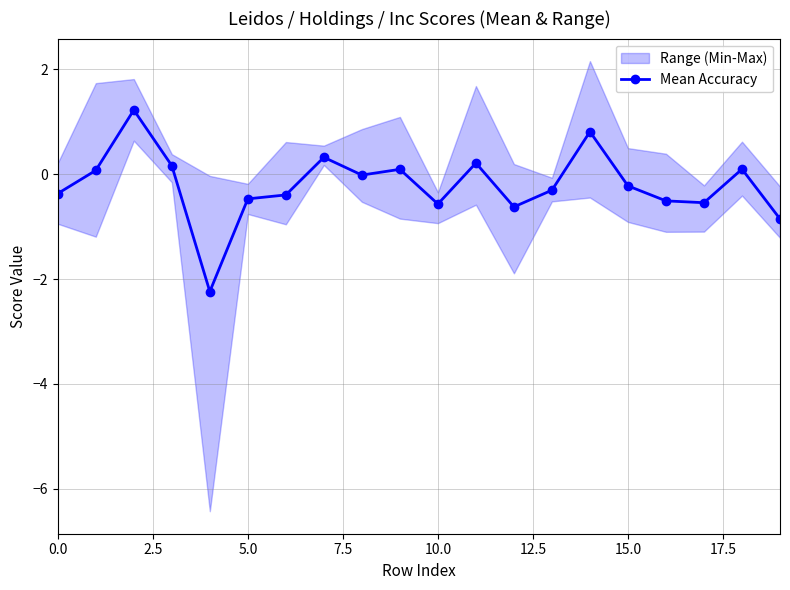

How many lines are shown in the chart?

1